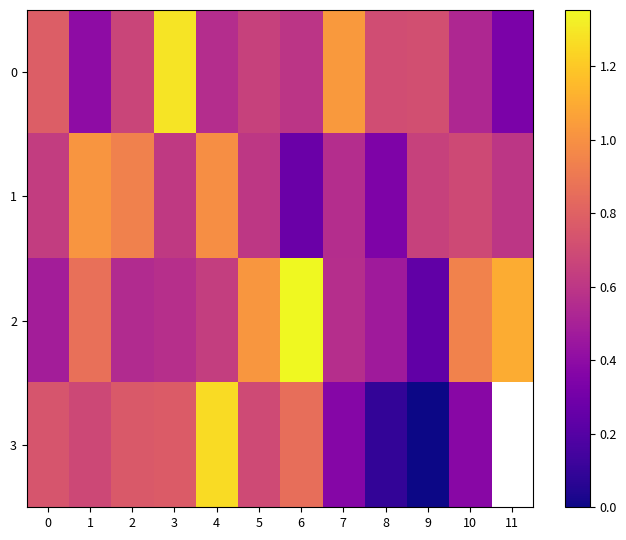

What is the sum of the 3 values at 5 and 9?

0.7